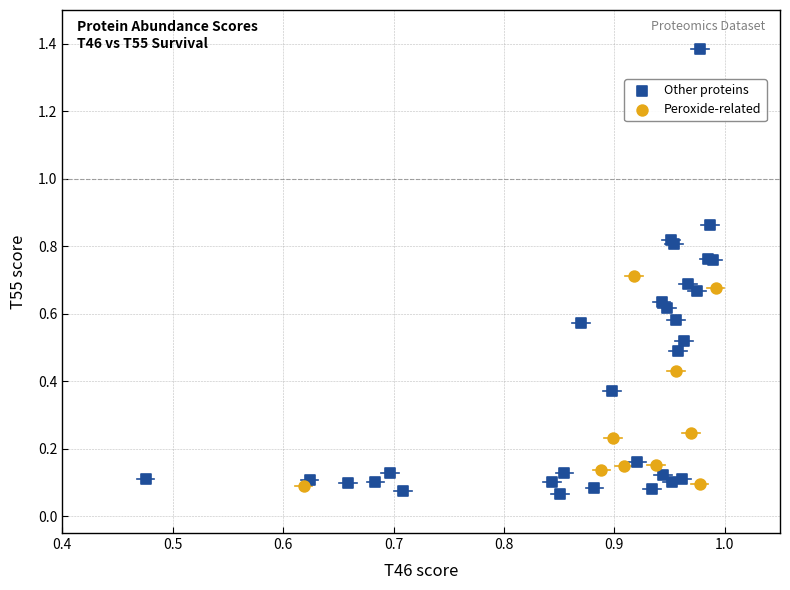

Which series reaches the maximum Y coordinate?

Other proteins